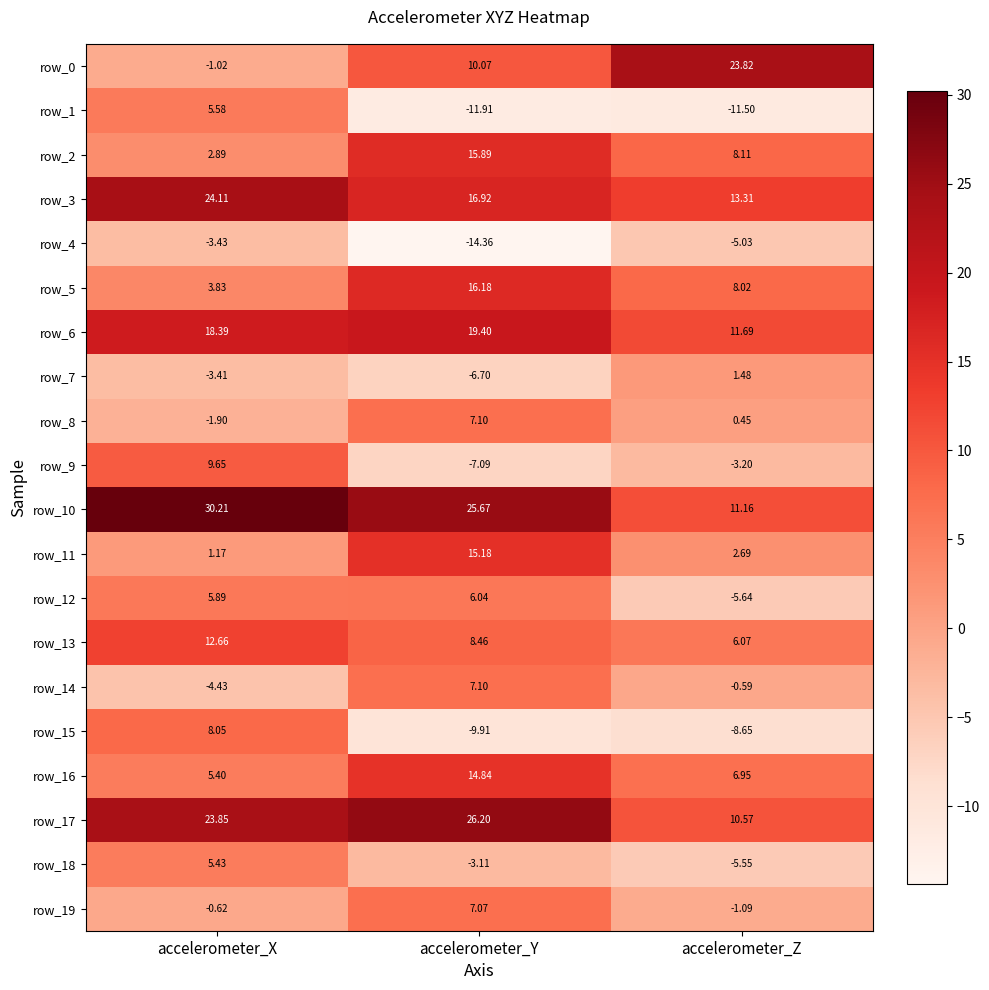

Which label corresponds to the largest value in the chart?

accelerometer_X